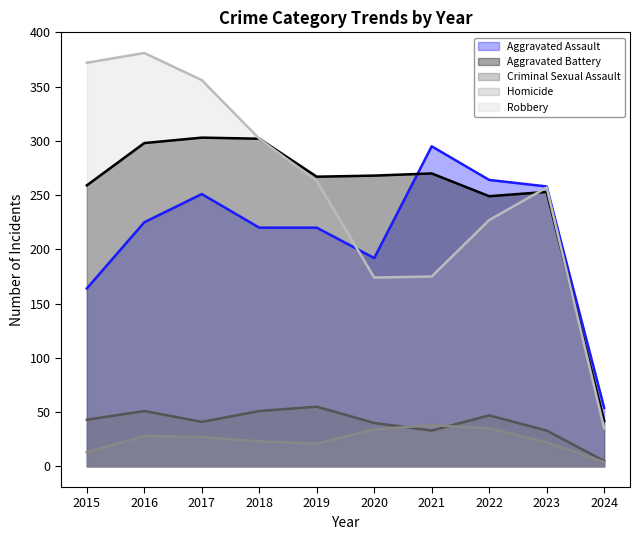

Count the number of categories in the chart.

10